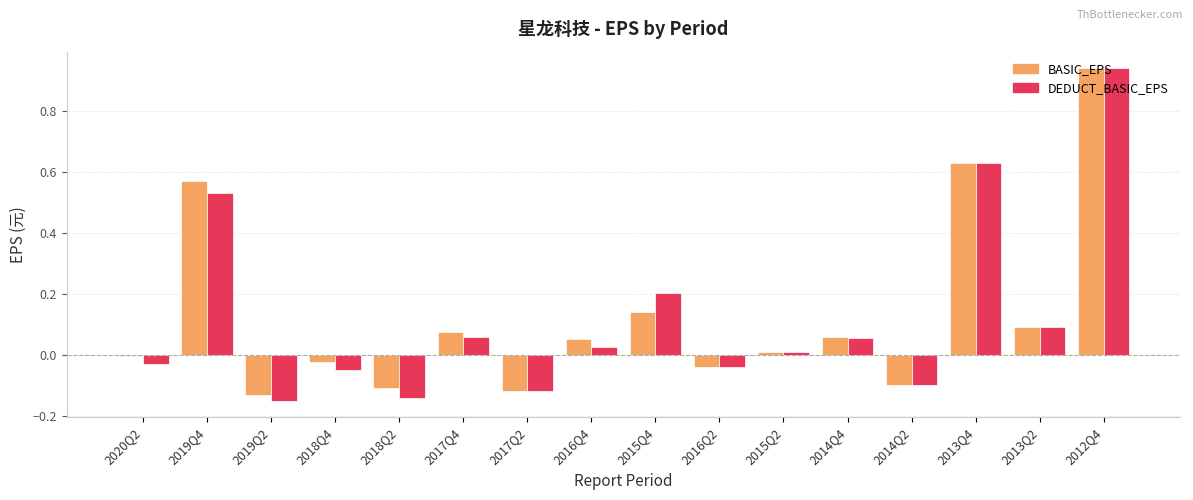

What is the sum of all BASIC_EPS values?

2.0